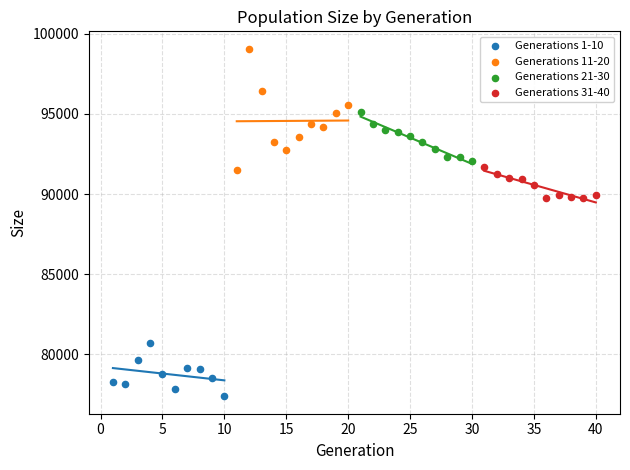

Which series contains the lowest Y value?

Generations 1-10